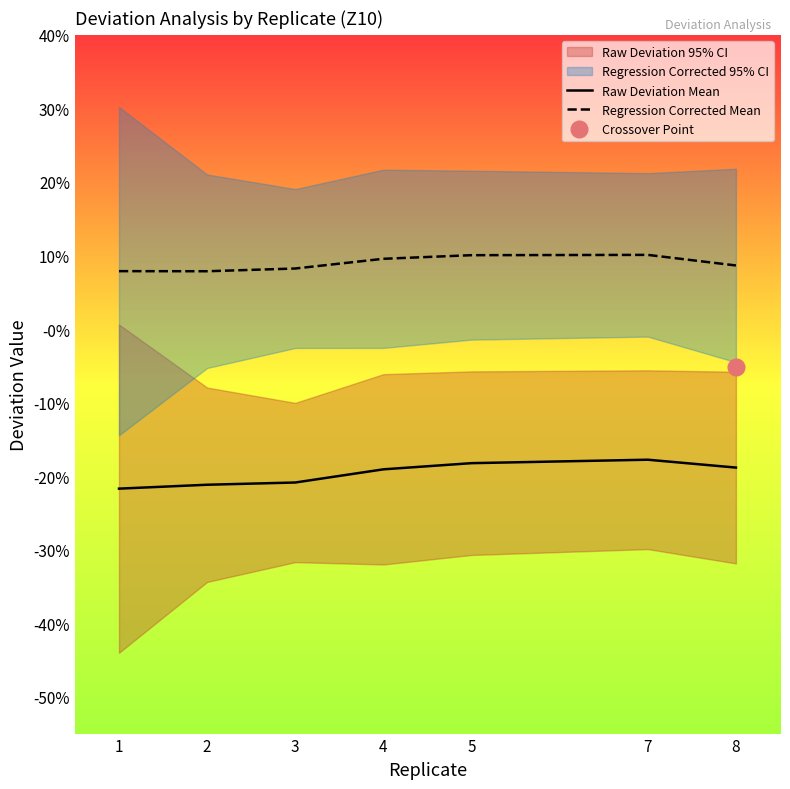

Reading left to right, what are all the values shown in this chart?

Raw Deviation Mean: -0.2	-0.2	-0.2	-0.2	-0.2	-0.2	-0.2
Regression Corrected Mean: 0.1	0.1	0.1	0.1	0.1	0.1	0.1